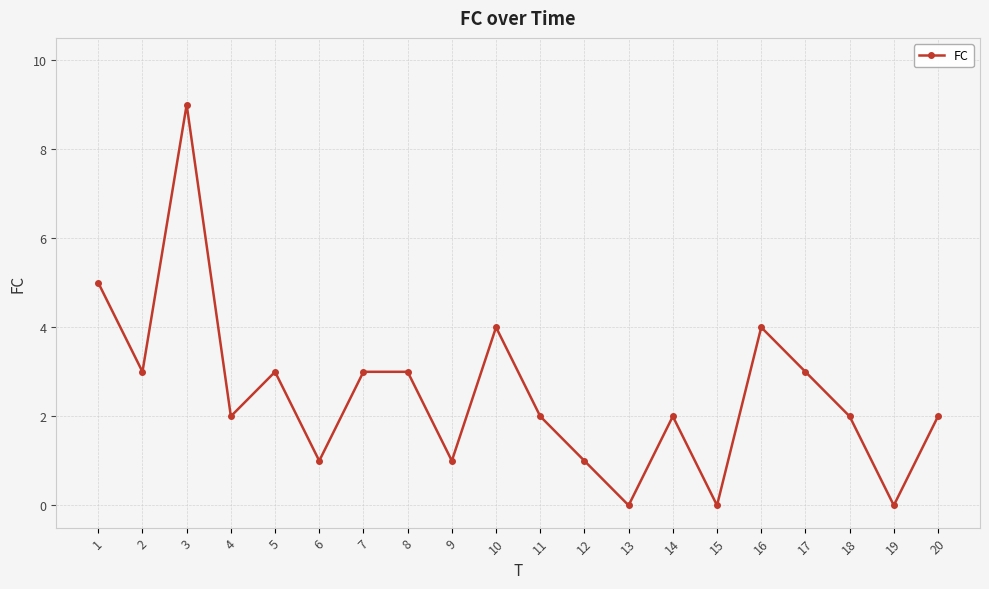

True or false: the data shows 5 at 5.

False